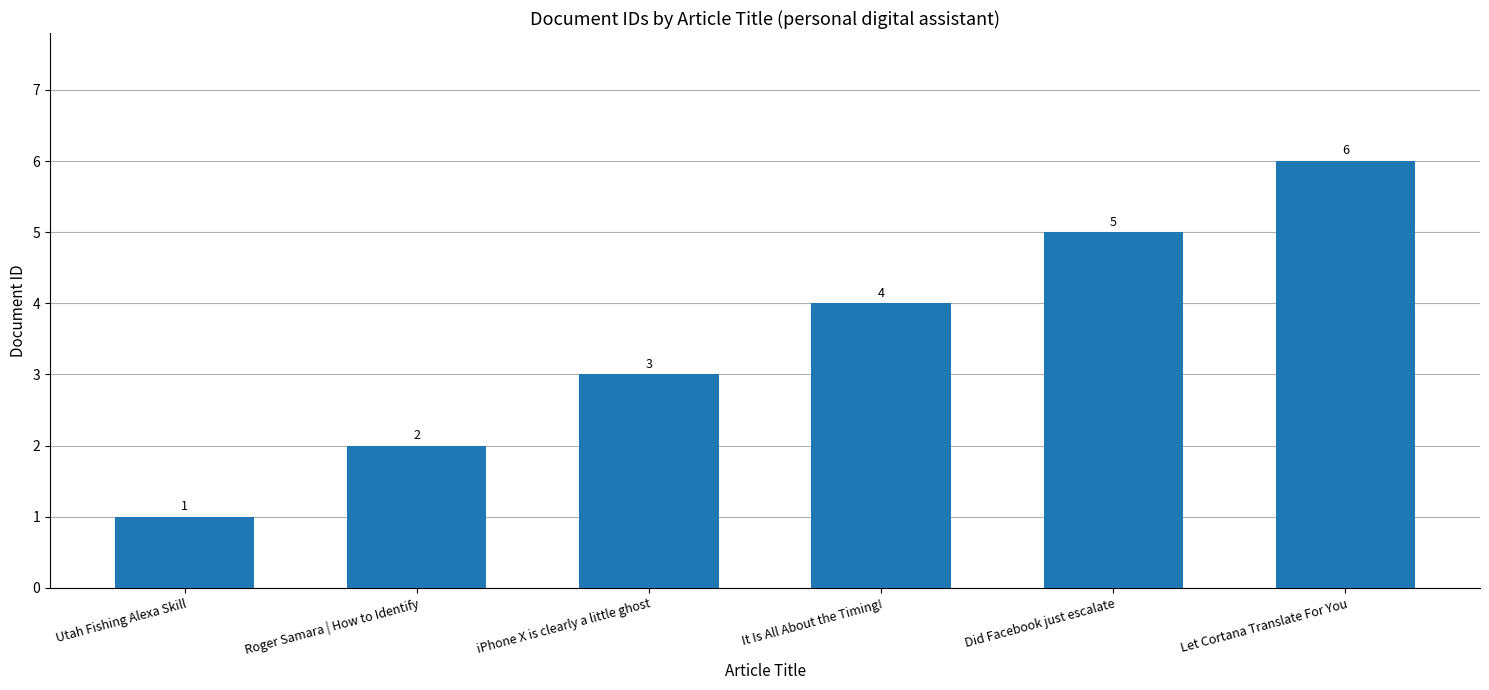

The chart shows a value of 1 at iPhone X is clearly a little ghost. True or false?

False